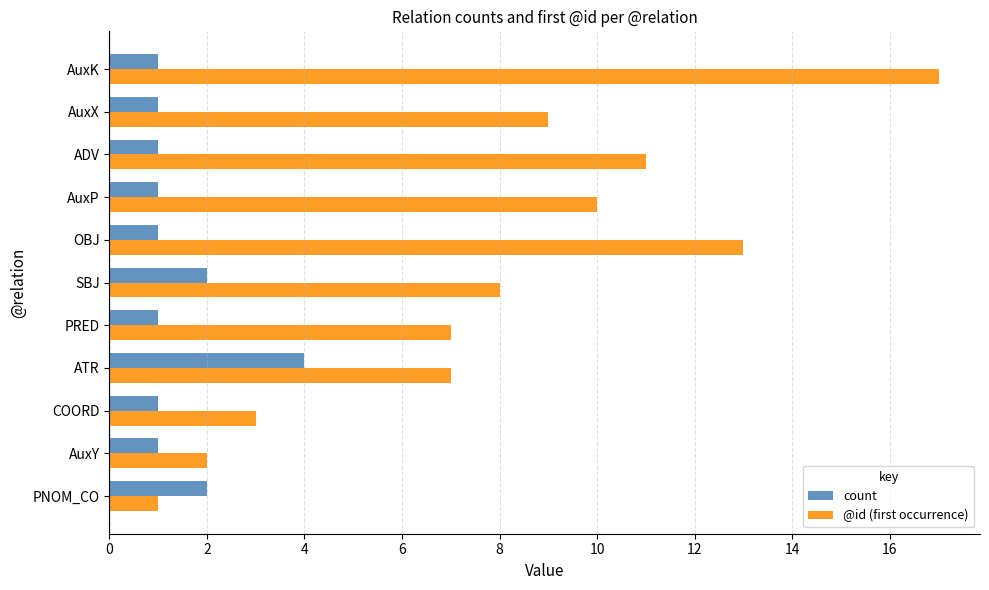

At which category is the sum across all series the highest?

AuxK